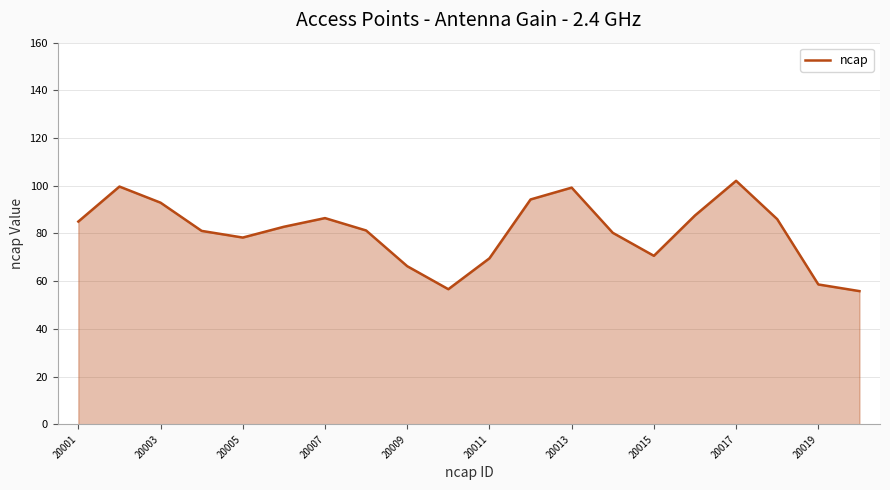

What is the greatest value displayed?

102.1